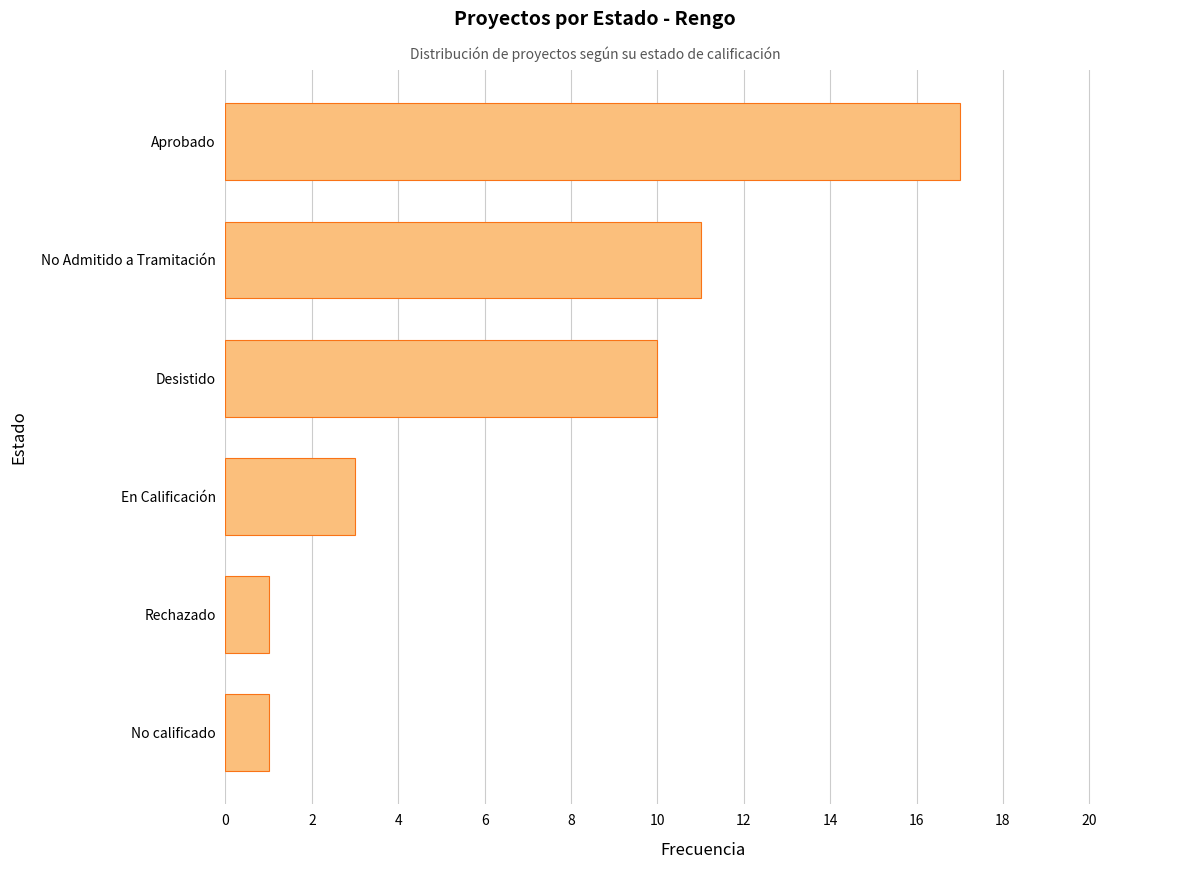

The value at Rechazado is 0. True or false?

False